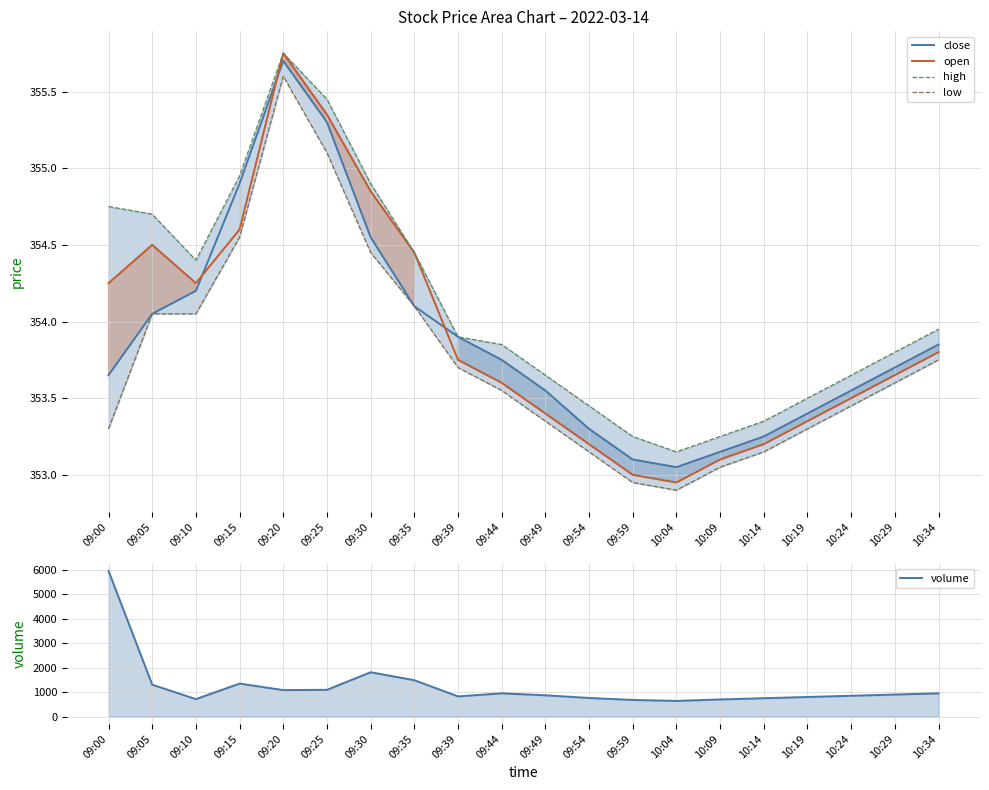

True or false: volume and high intersect in this chart.

False